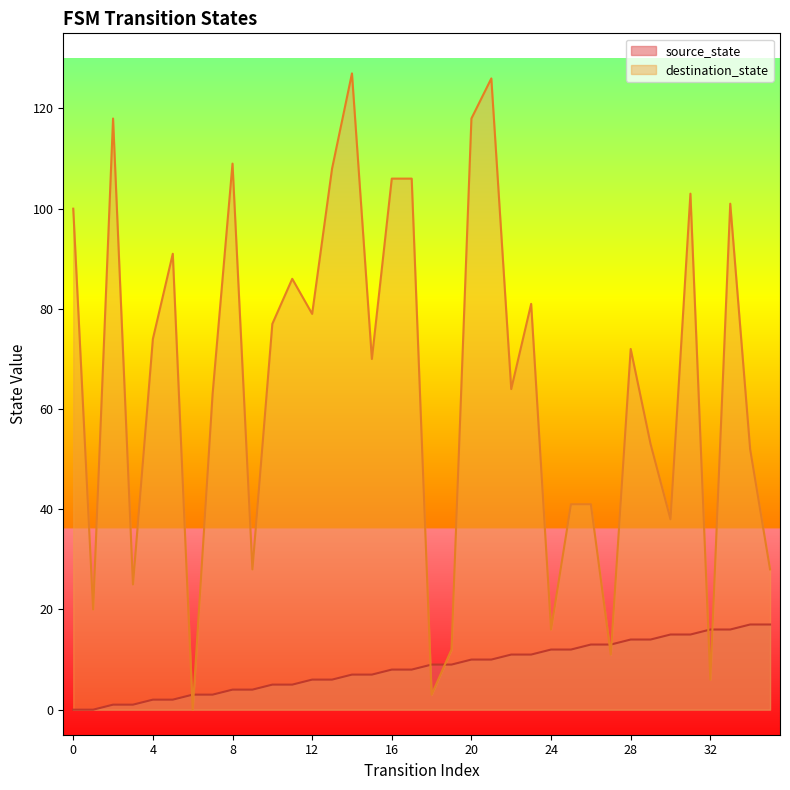

How many values in destination_state are above zero?

35